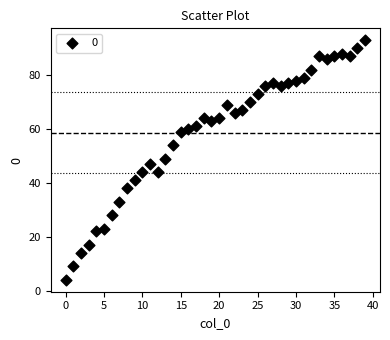

What is the range of Y values (max minus min)?

89